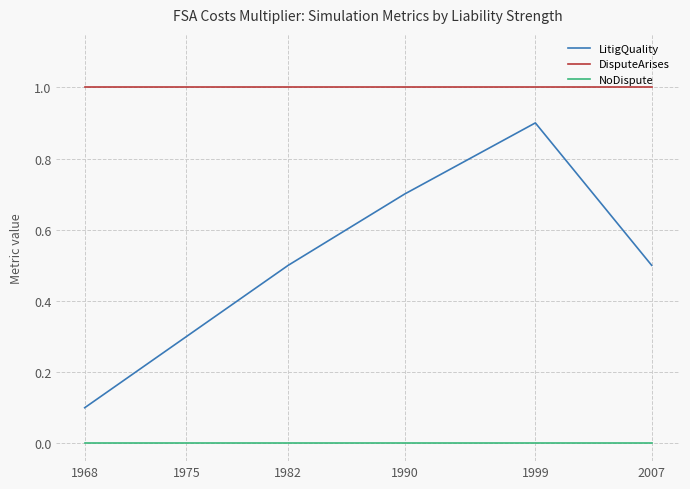

Which series has the widest spread of values?

LitigQuality